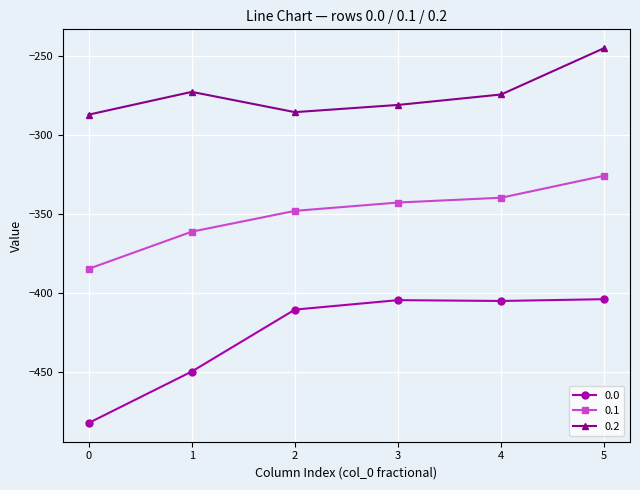

The value of 0.2 at 0 is -141.6. True or false?

False